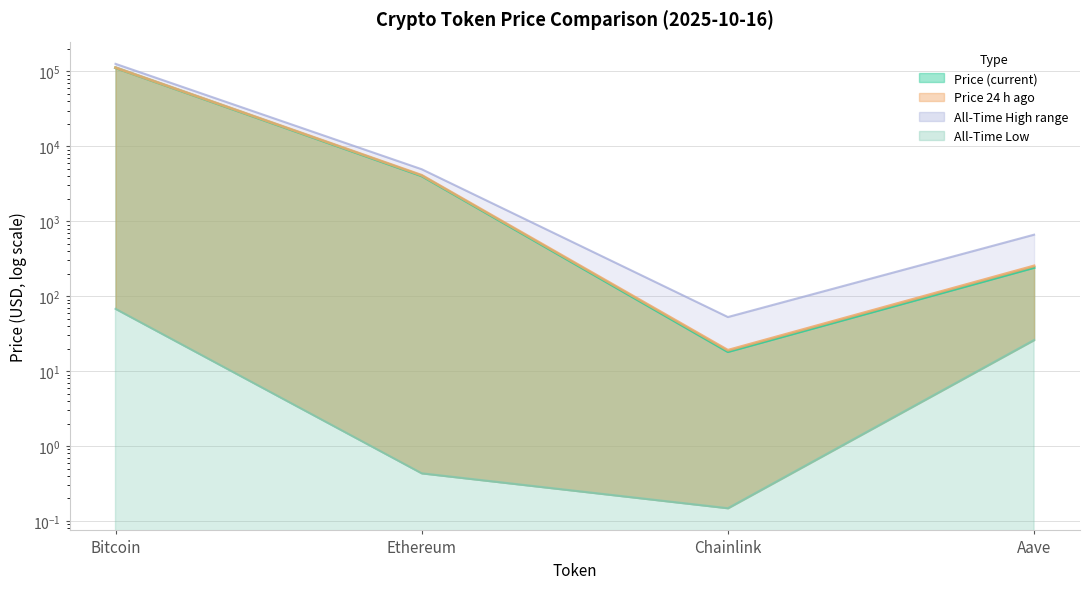

At Chainlink, list the series in order from largest to smallest.

allTimeHigh, price24hAgo, price, allTimeLow